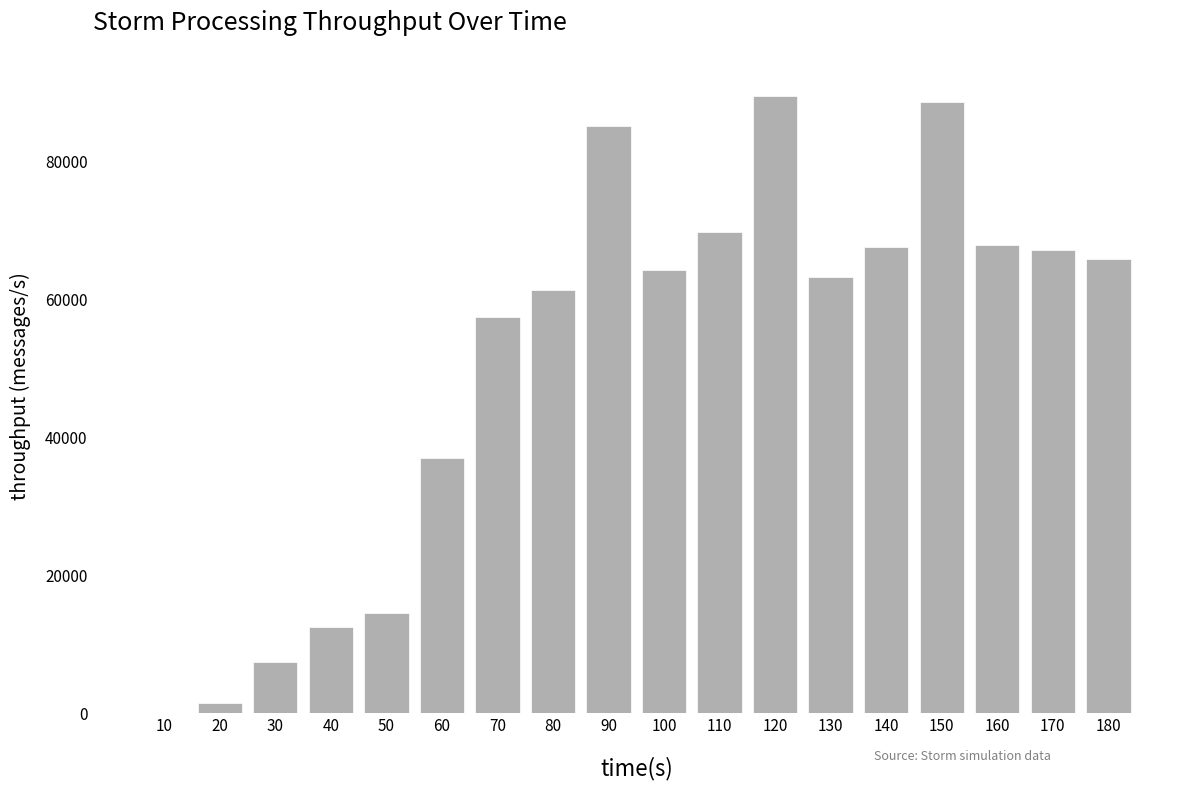

Is it true that the value at 90 is 111570?

False